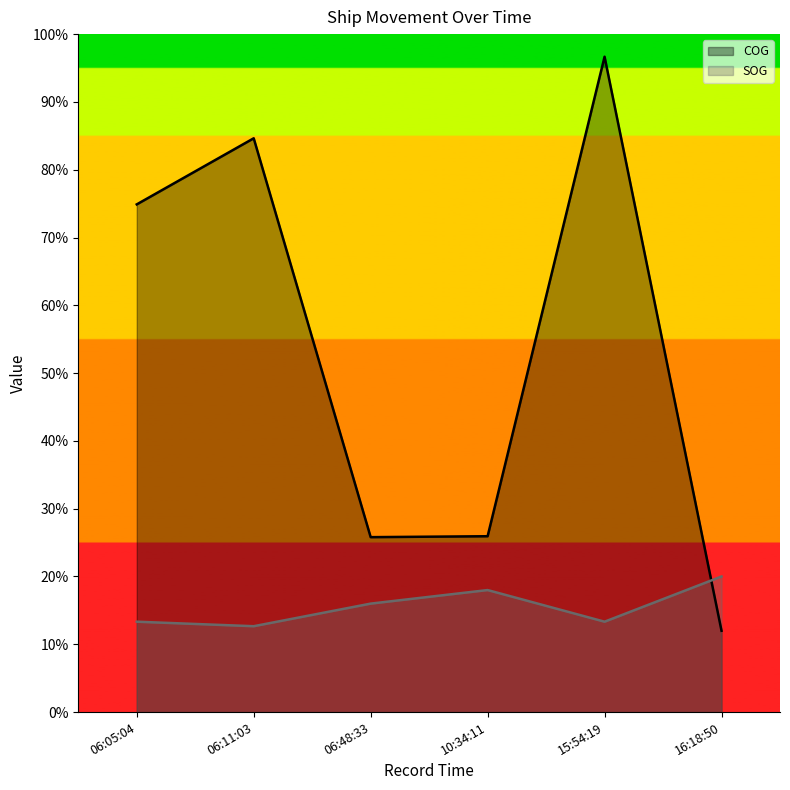

How many times do COG and SOG cross each other?

1